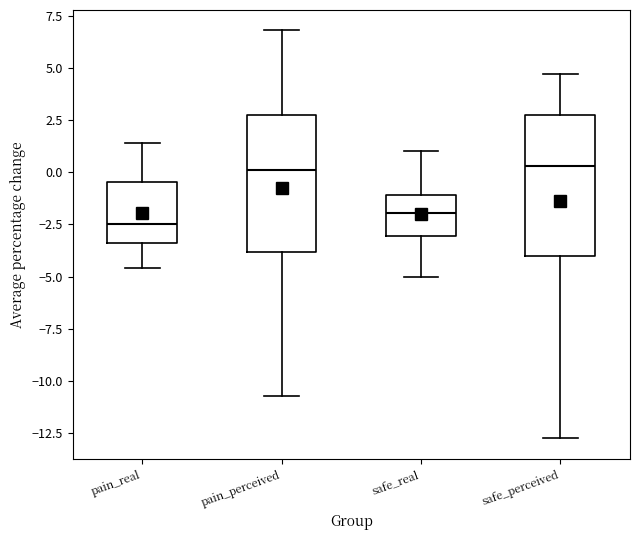

Reading left to right, transcribe this box plot: for each box, give where its median line is, the range the box spans, and where its two whiskers end, as read against the y-axis. The values are not printed on the chart, so give them approximately, as read against the axis.

pain_real: median -2.5, box -3.5 to -0.5, whiskers -4.5 to 1.5
pain_perceived: median 0.0, box -4.0 to 2.5, whiskers -10.5 to 7.0
safe_real: median -2.0, box -3.0 to -1.0, whiskers -5.0 to 1.0
safe_perceived: median 0.5, box -4.0 to 2.5, whiskers -12.5 to 4.5